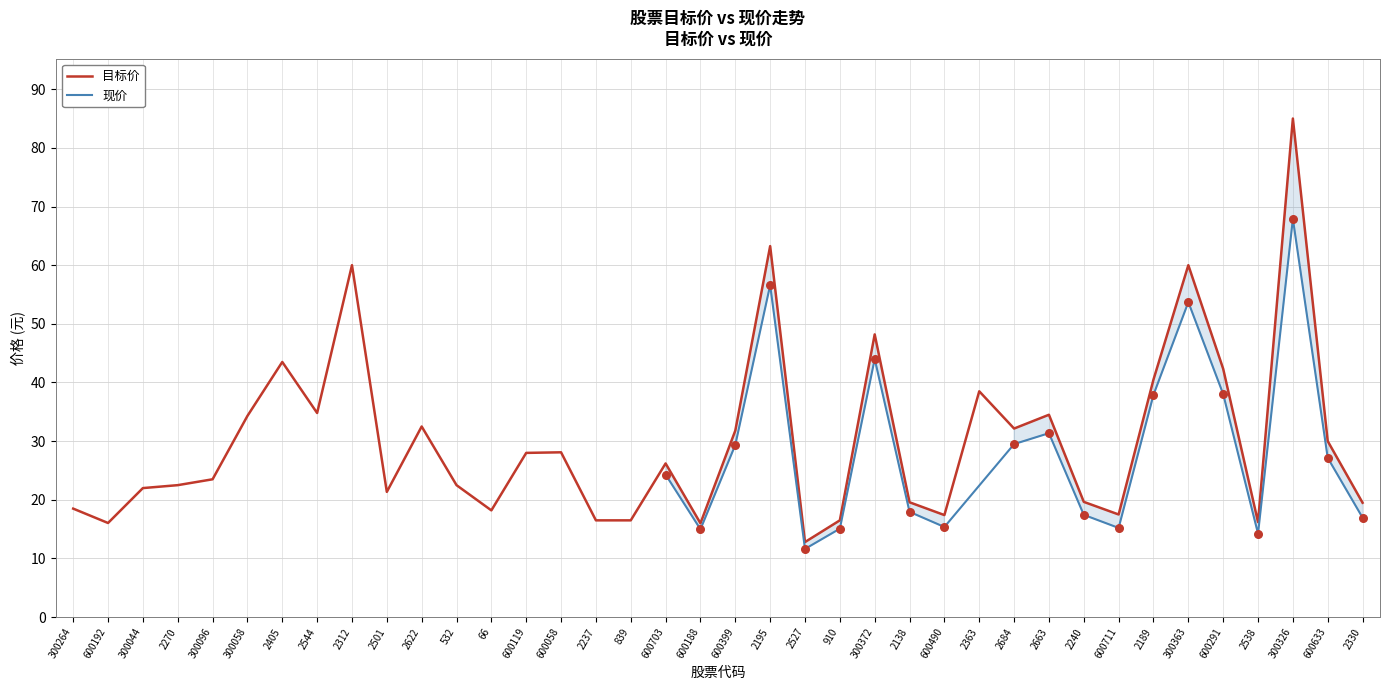

What is the highest value of the 目标价 series?

85.0